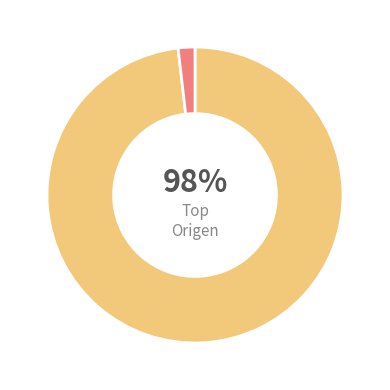

Is there a majority slice in this chart?

Yes